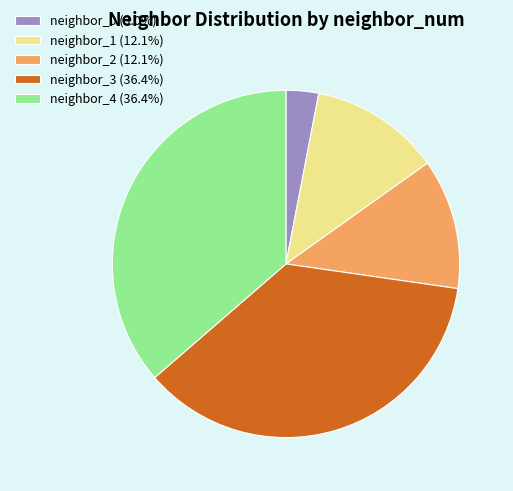

Approximately how many times larger is the value at neighbor_4 (36.4%) compared to neighbor_2 (12.1%)?

3.0